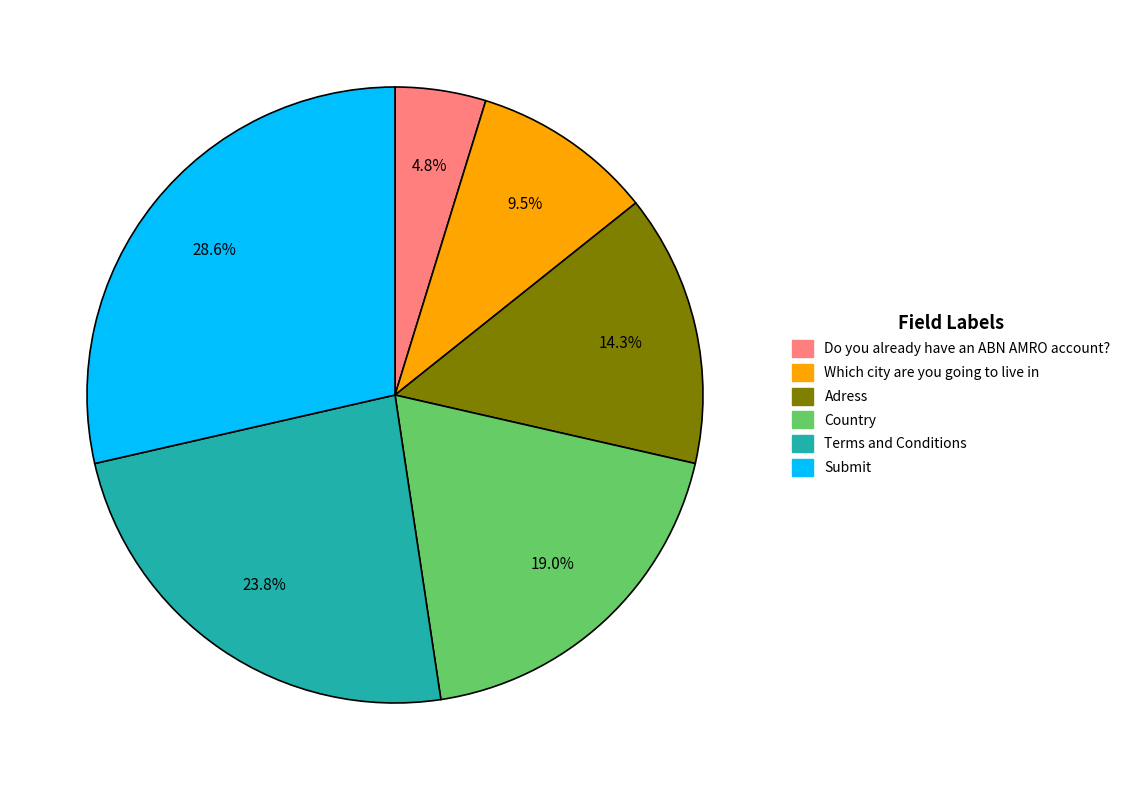

Combined, what portion of the pie is Country and Adress?

33.3%